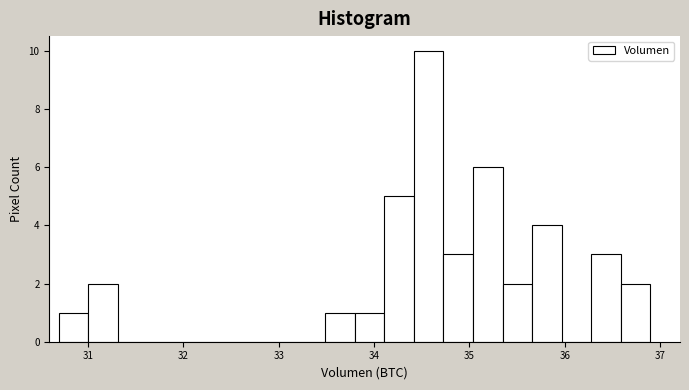

Read against the x-axis, roughly where is the centre of the tallest bar?

34.6